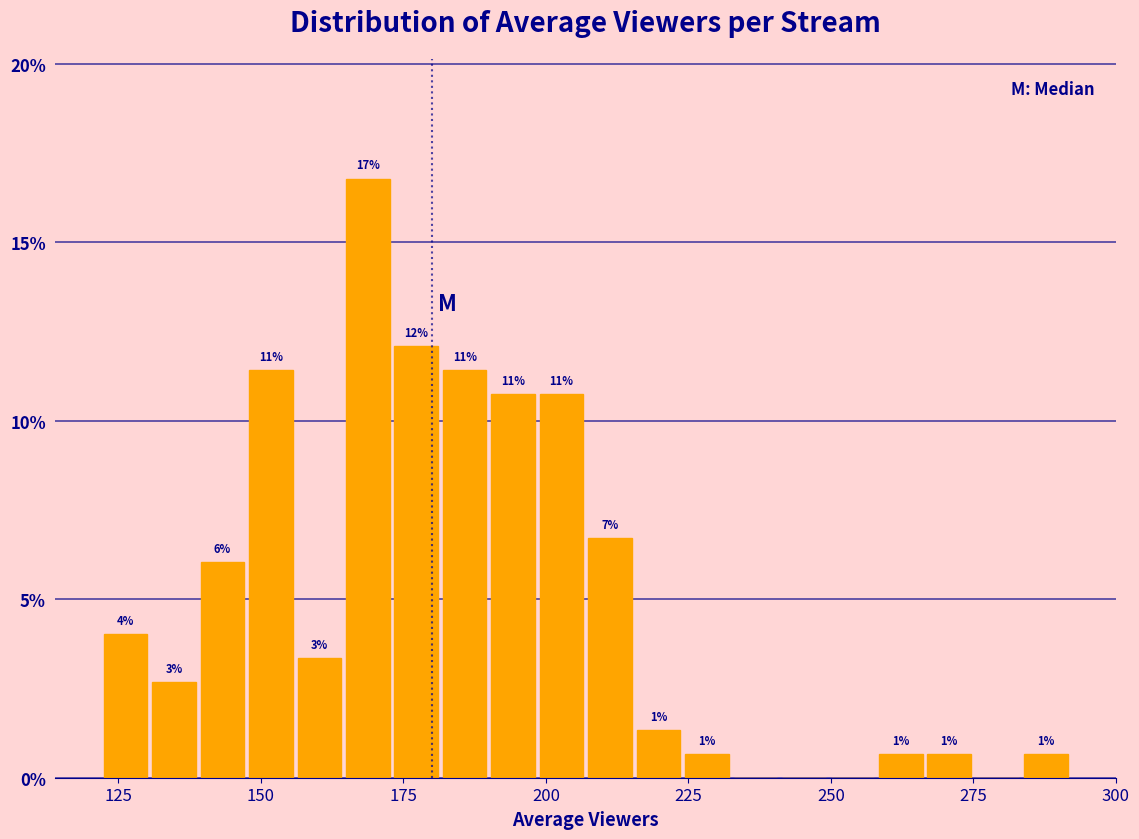

Read against the x-axis, roughly where is the centre of the tallest bar?

170